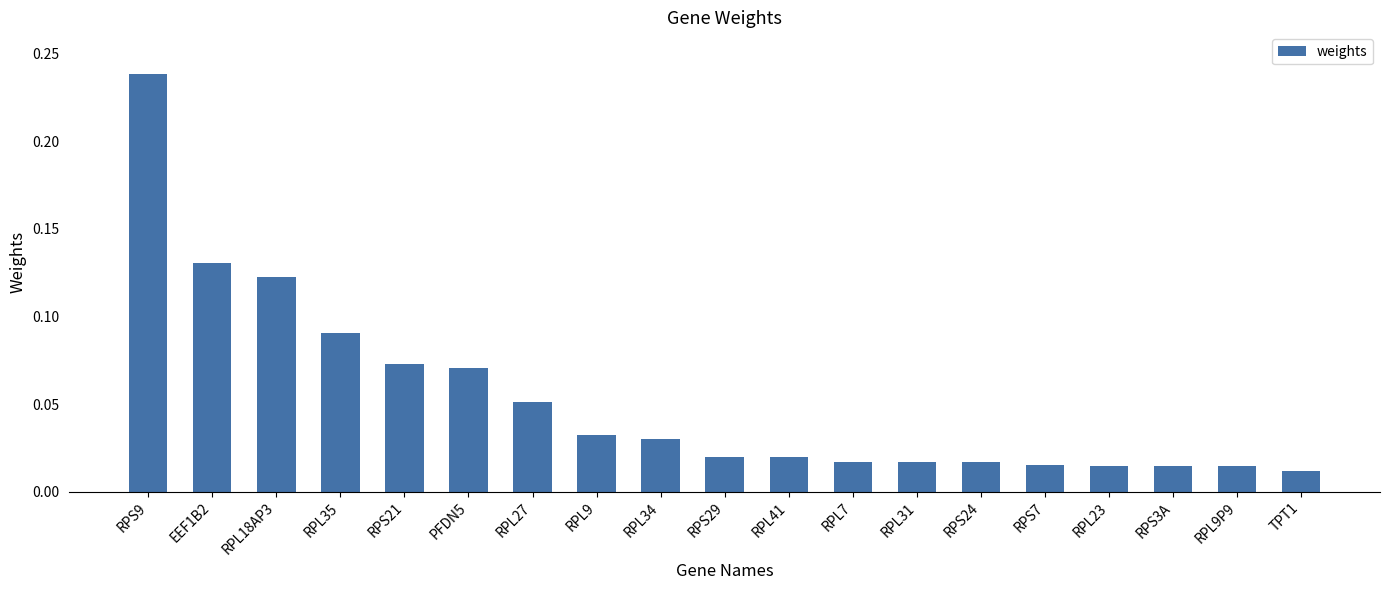

What is the change in value from RPS9 to RPL23?

-0.2